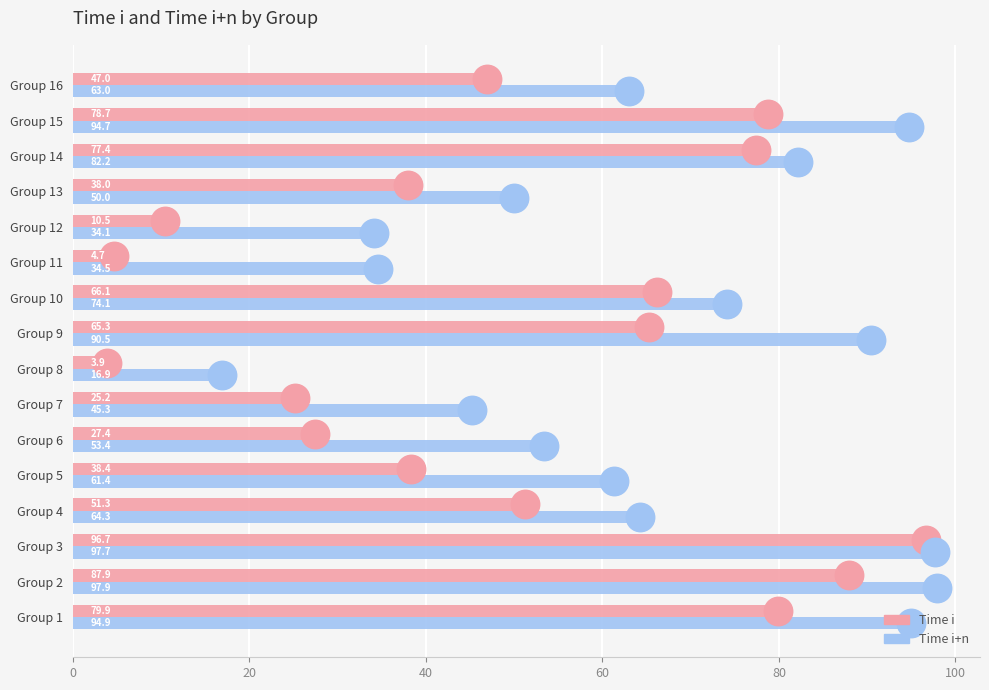

What are all the series names shown in the legend?

Time i, Time i+n